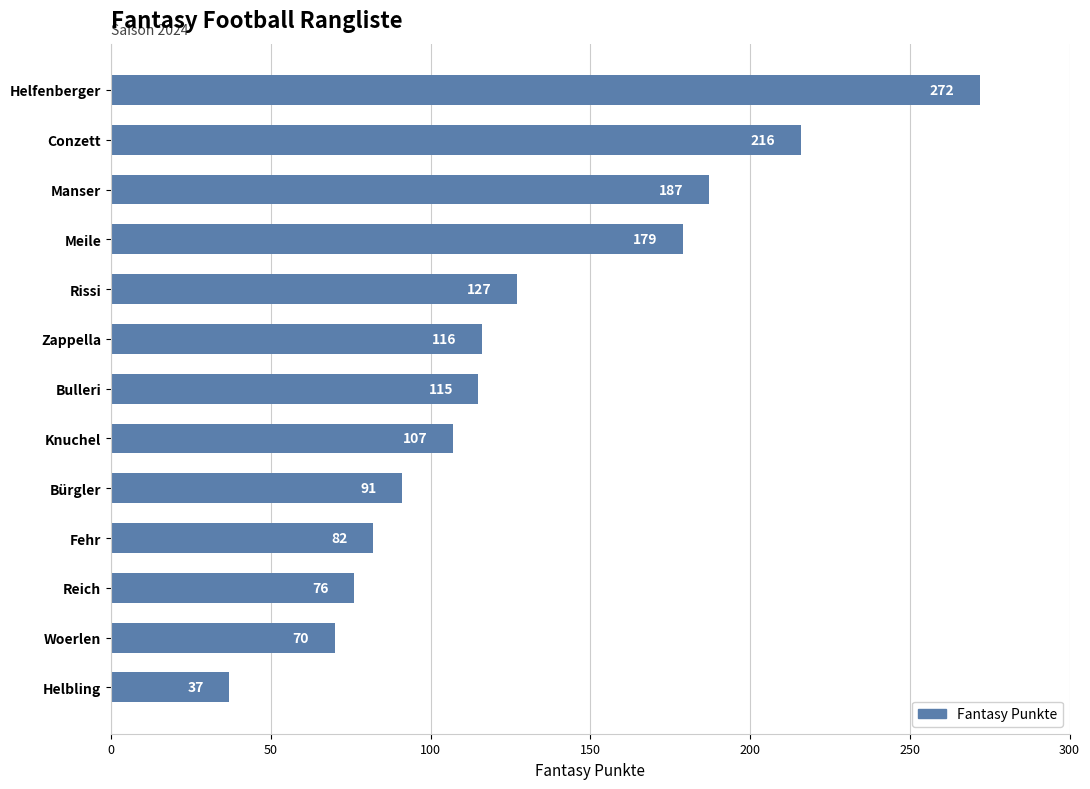

The chart shows a value of 142 at Fehr. True or false?

False